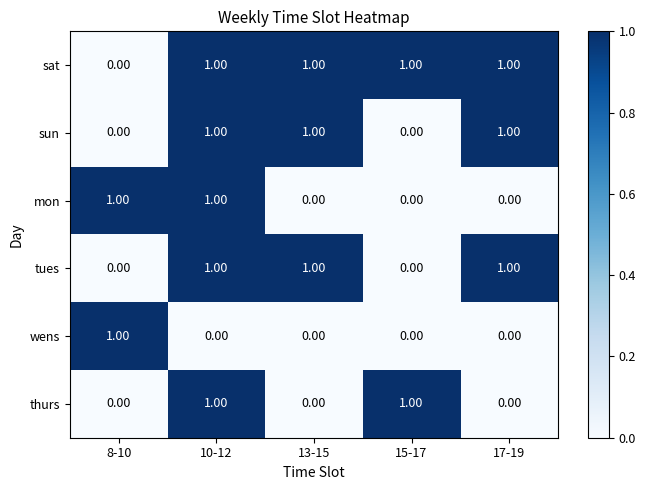

What is the sum of all tues values?

3